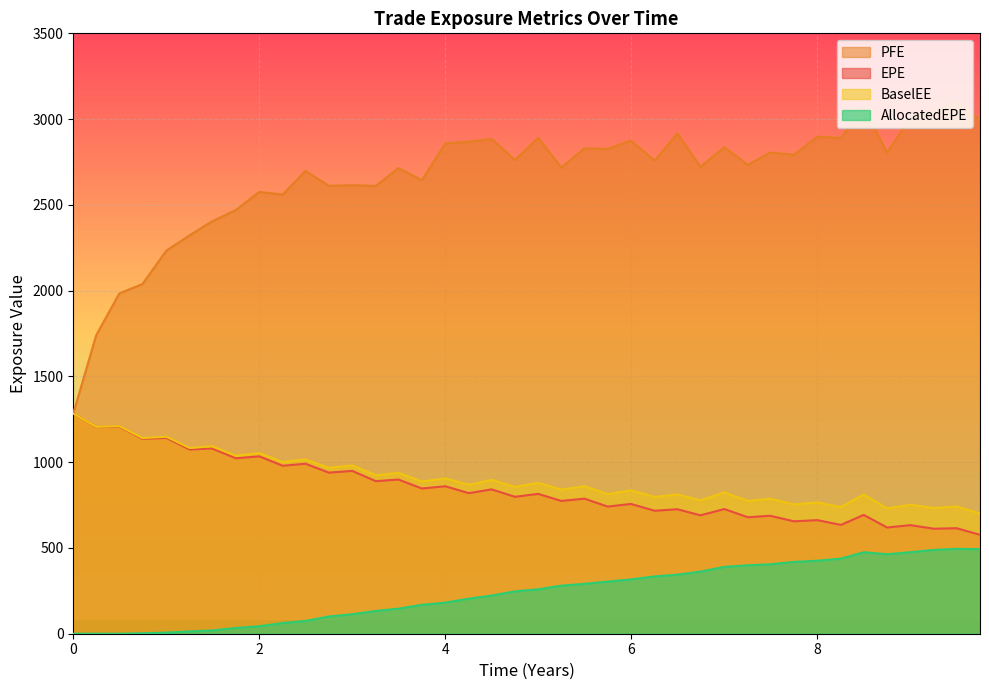

Which series has the largest total across all categories?

PFE